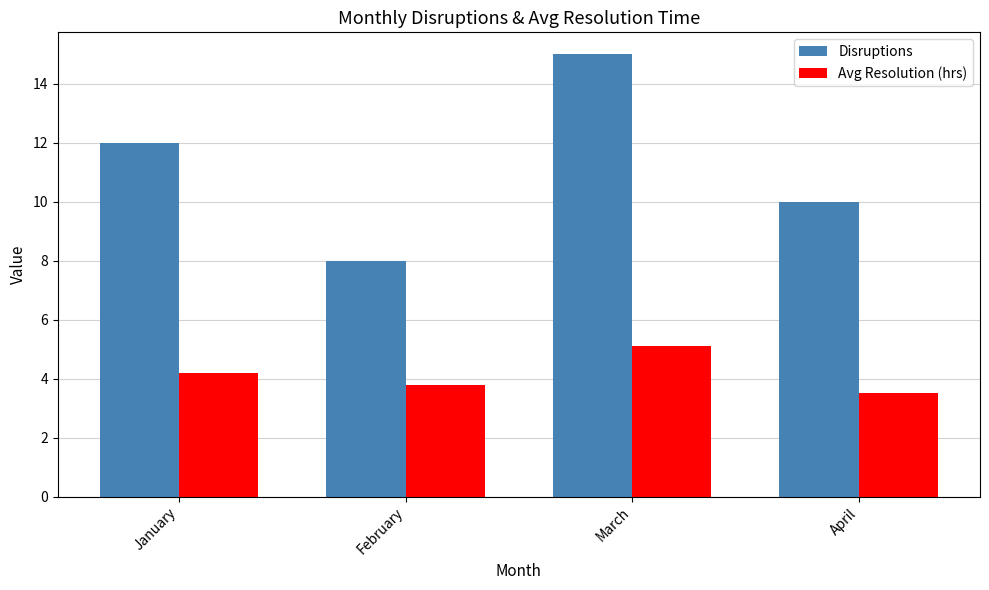

Which series has the widest spread of values?

Disruptions